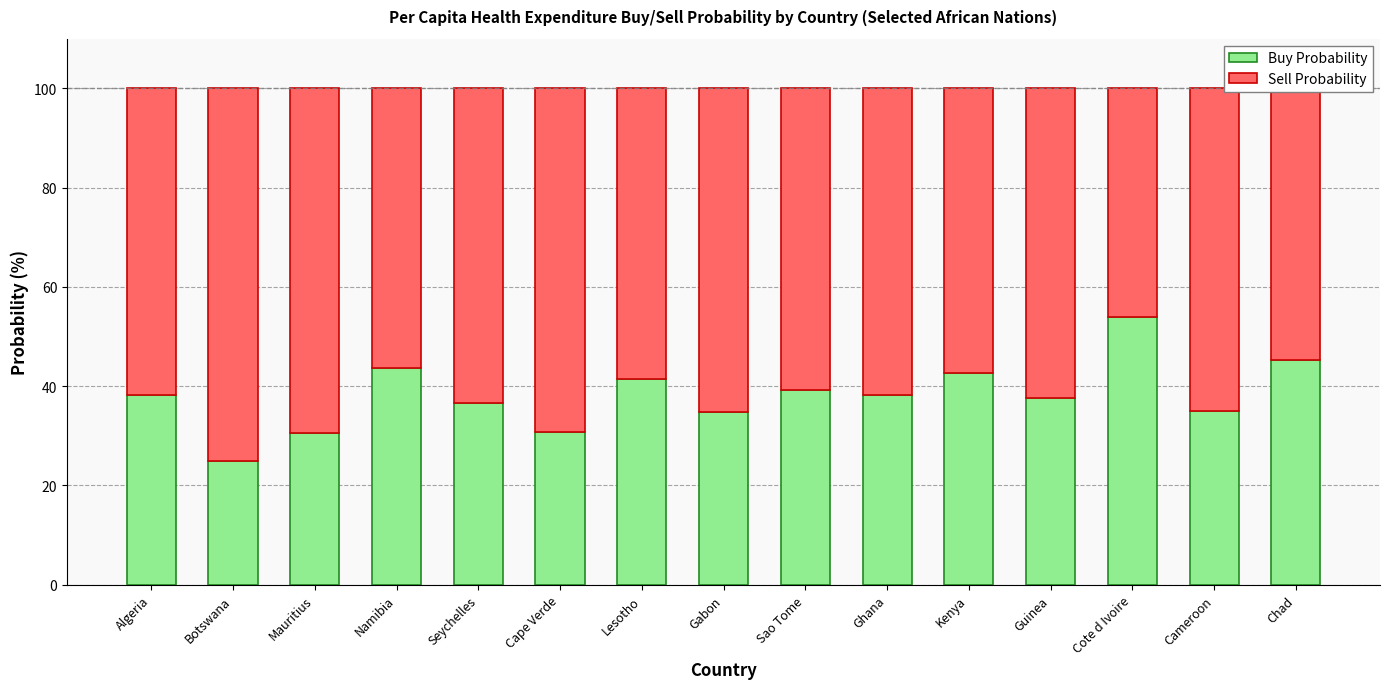

How many categories are shown in the chart?

15